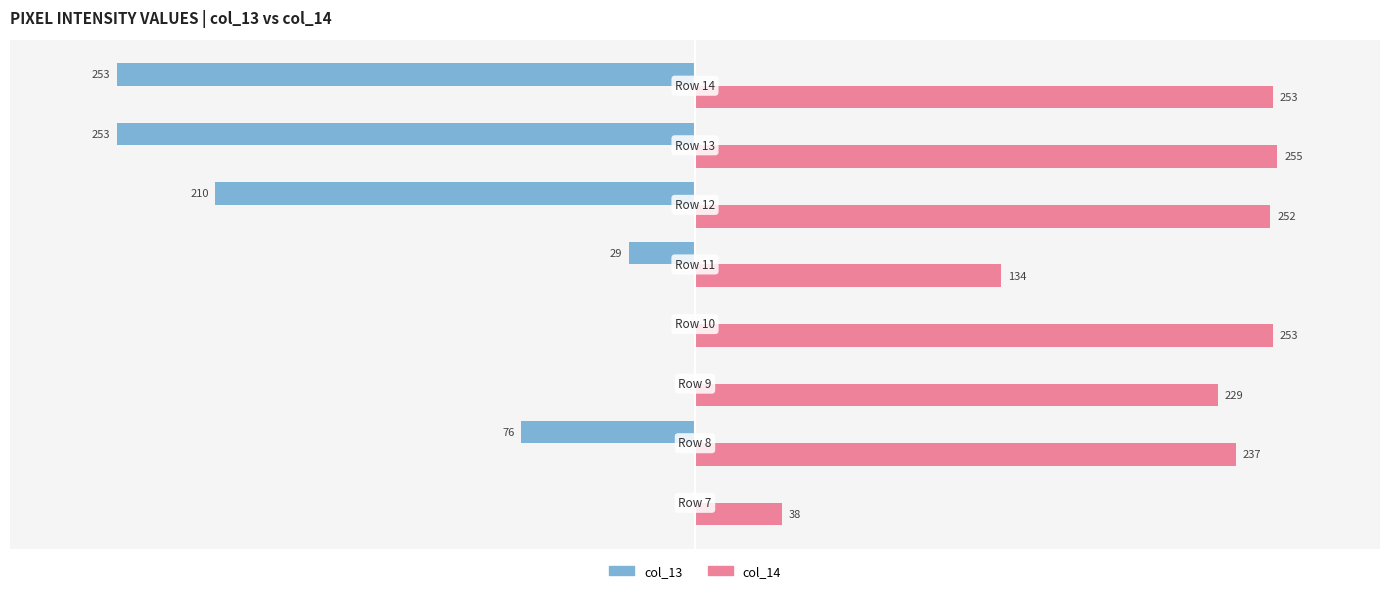

Which series has the largest total across all categories?

col_14